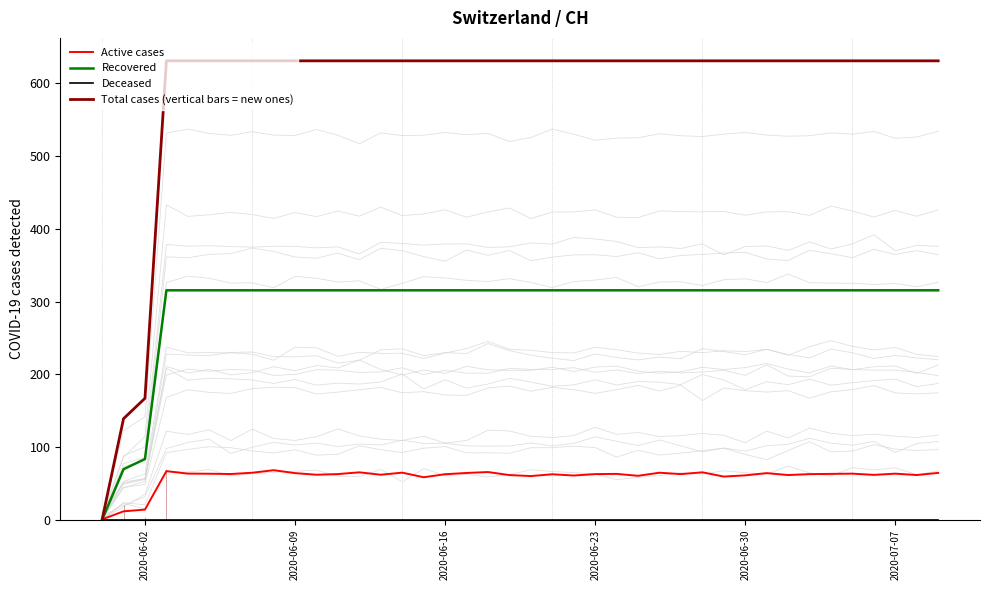

What is the difference between the maximum and minimum values in the Recovered series?

315.5